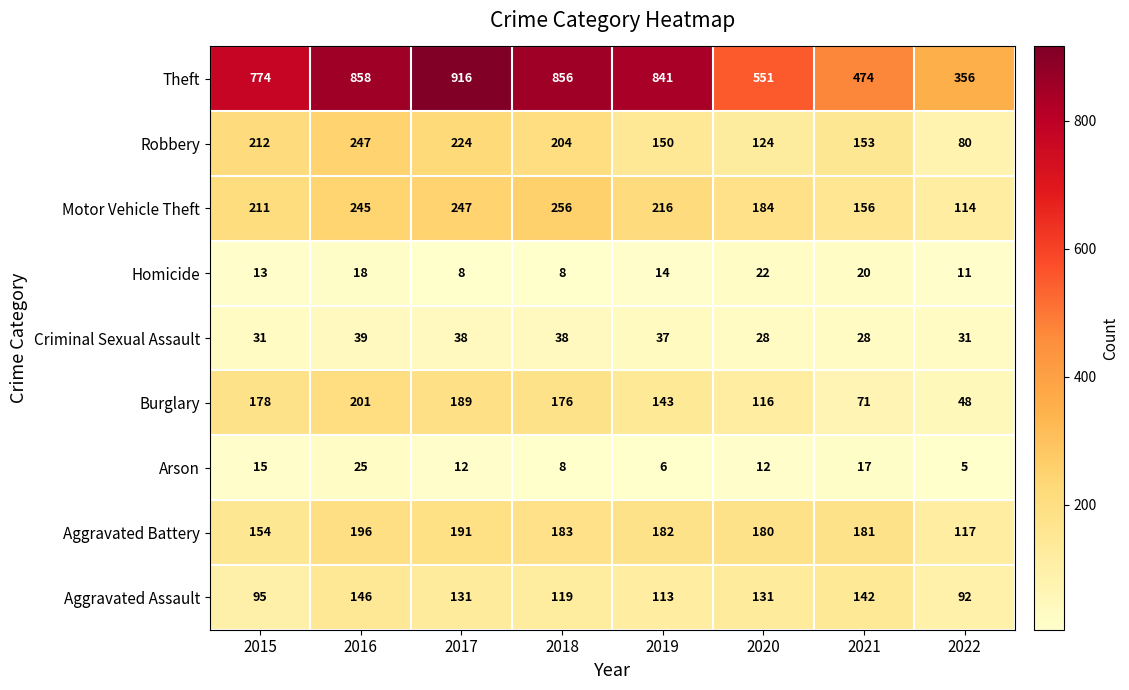

Which label corresponds to the smallest value in the chart?

2022